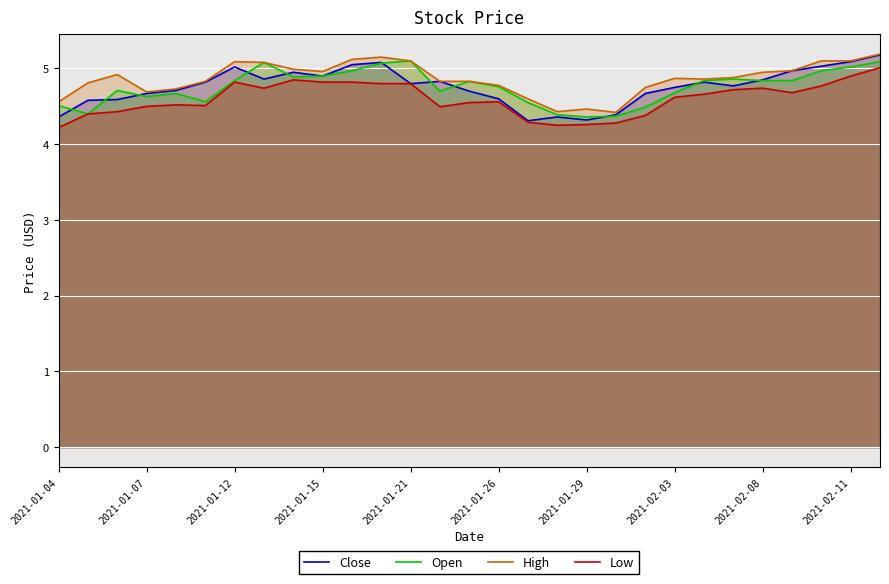

What is the approximate value of Low at 22?

4.7